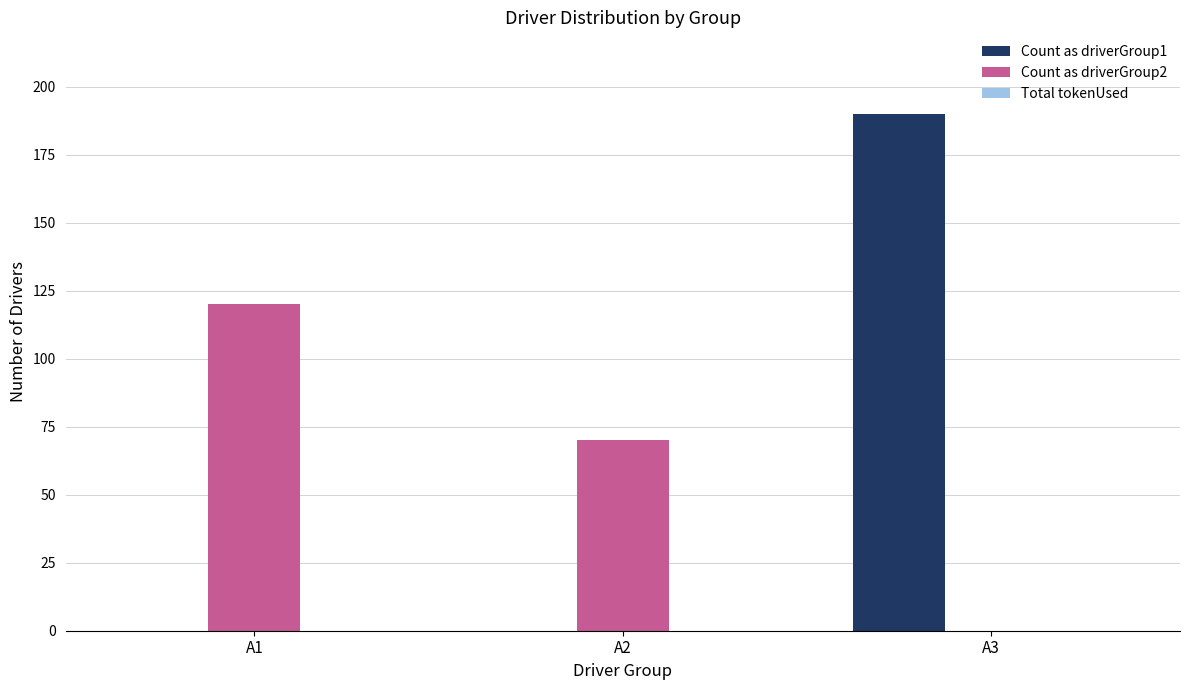

The value of Count as driverGroup2 at A3 is 0. True or false?

True